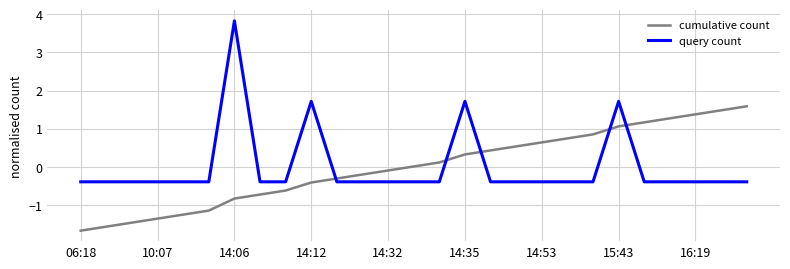

What are all the series names shown in the legend?

cumulative count, query count